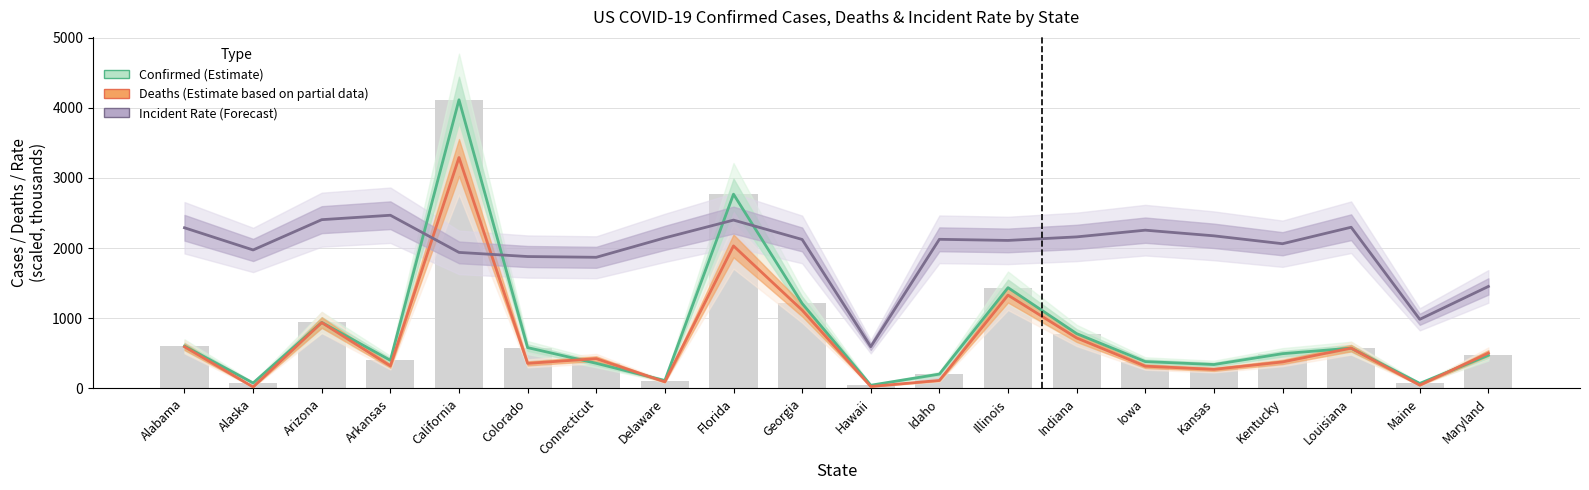

Which series has the widest spread of values?

Confirmed (Estimate)